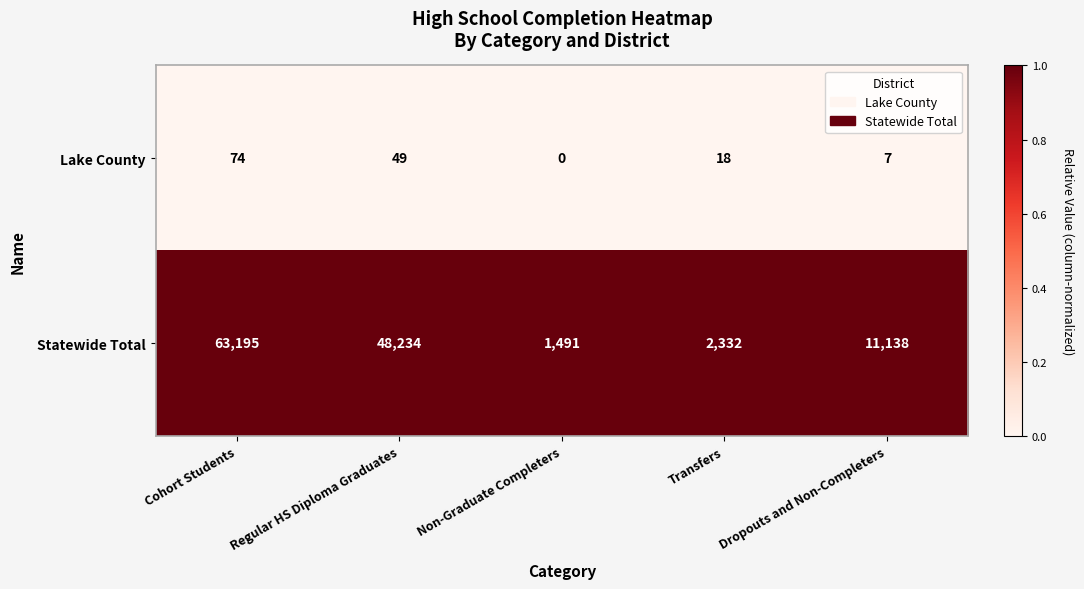

What is the minimum value for Statewide Total?

1491